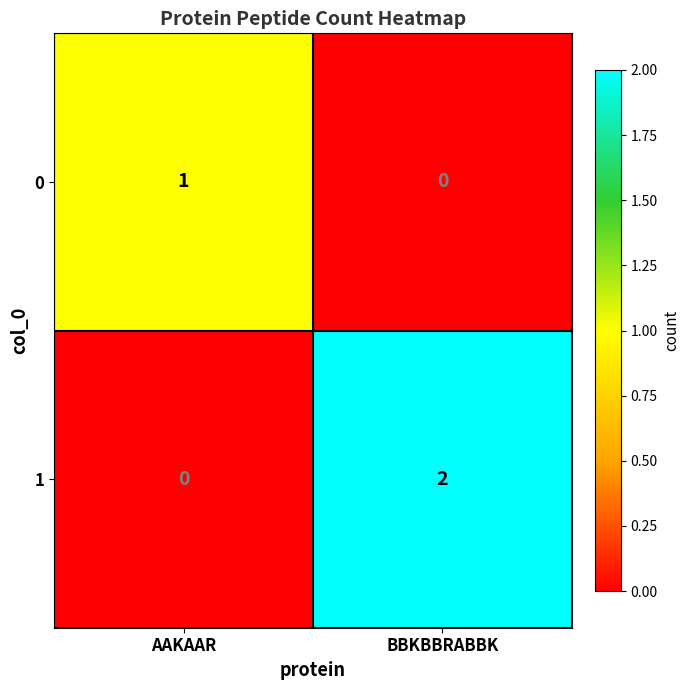

List the series in order of their peak value, highest first.

1, 0